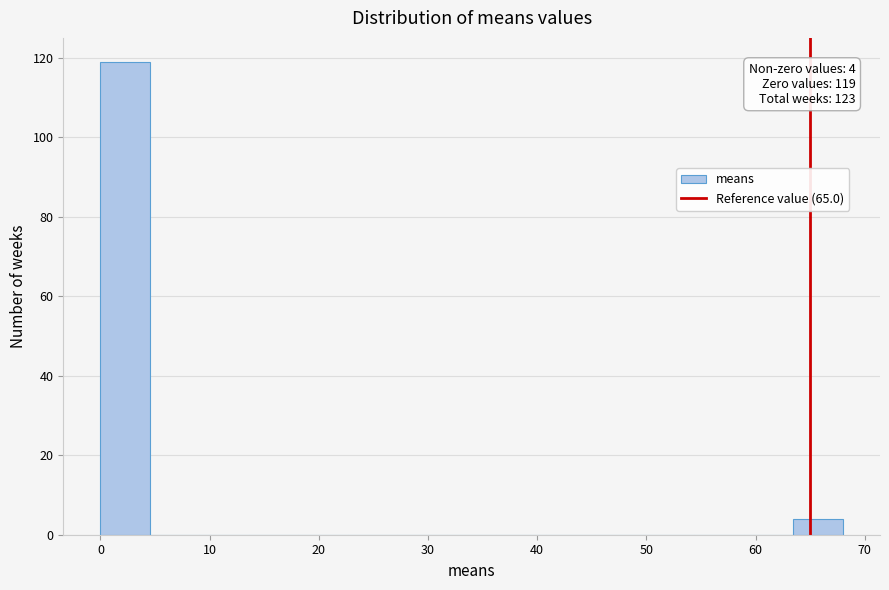

Which range on the x-axis has the tallest bar?

0 to 5